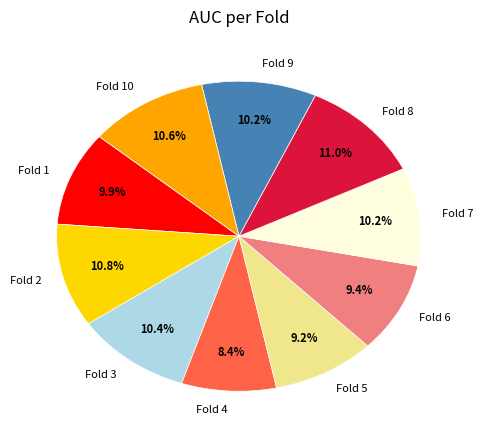

What percentage is NOT represented by Fold 4?

91.6%